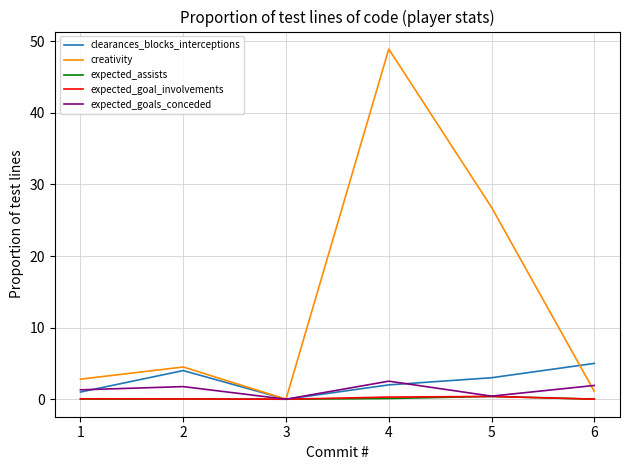

Which series has the widest spread of values?

creativity